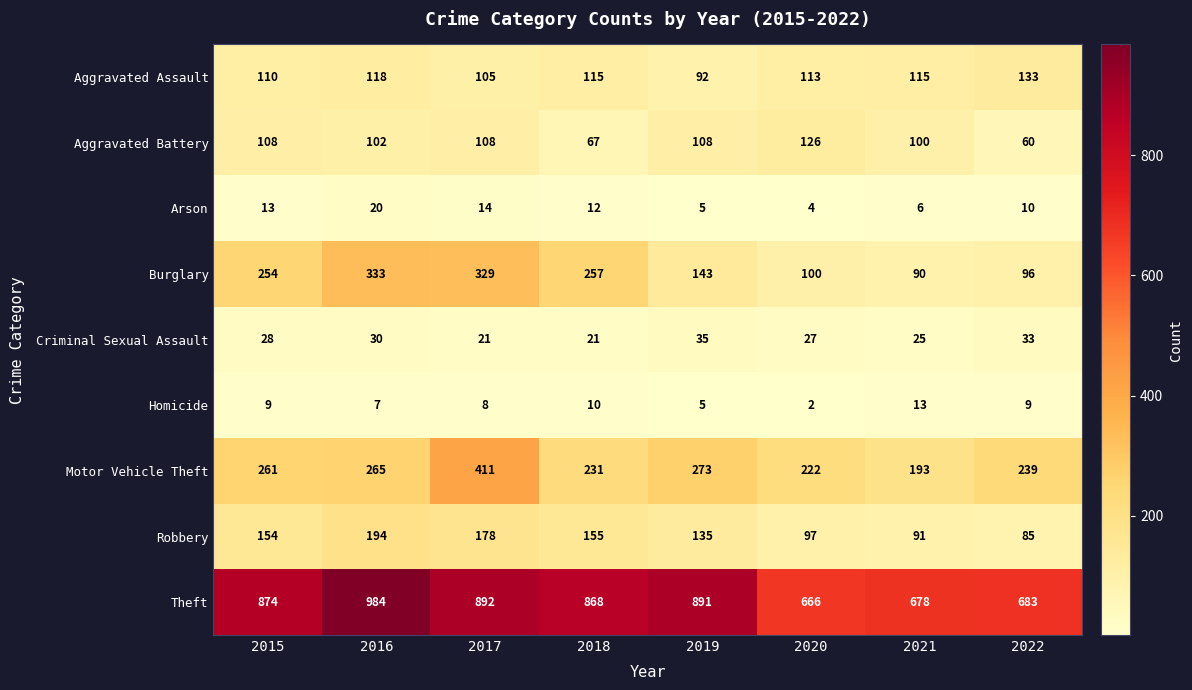

What is the total value across all series at 2016?

2053